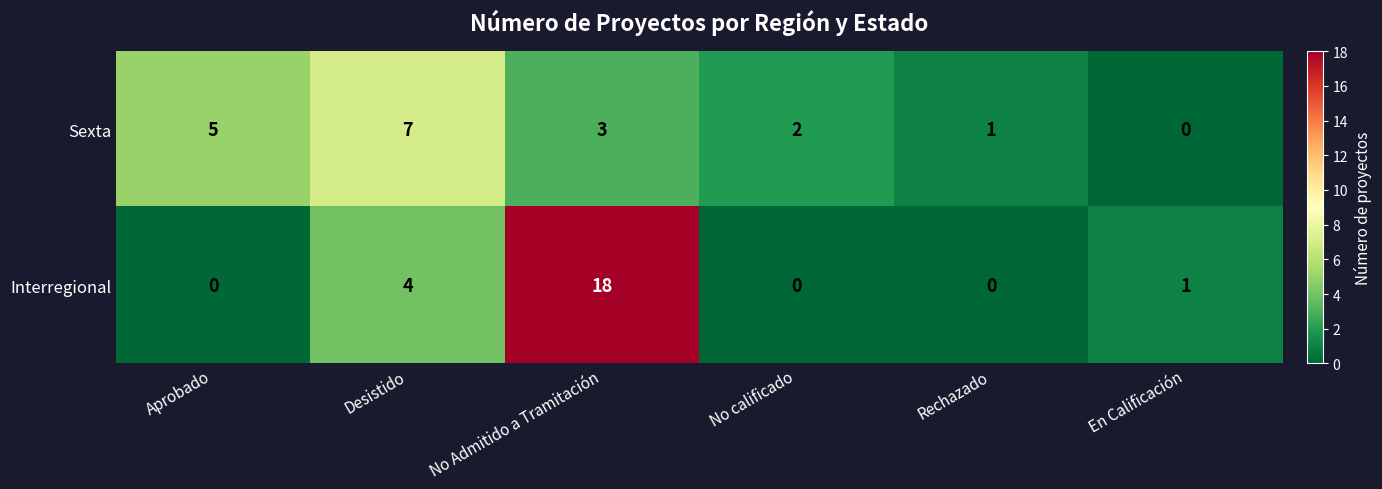

At No calificado, list the series in order from largest to smallest.

Sexta, Interregional